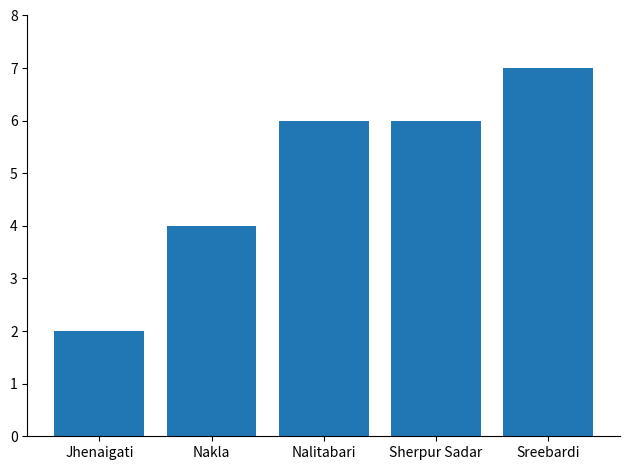

What is the change in value from Jhenaigati to Sherpur Sadar?

+4